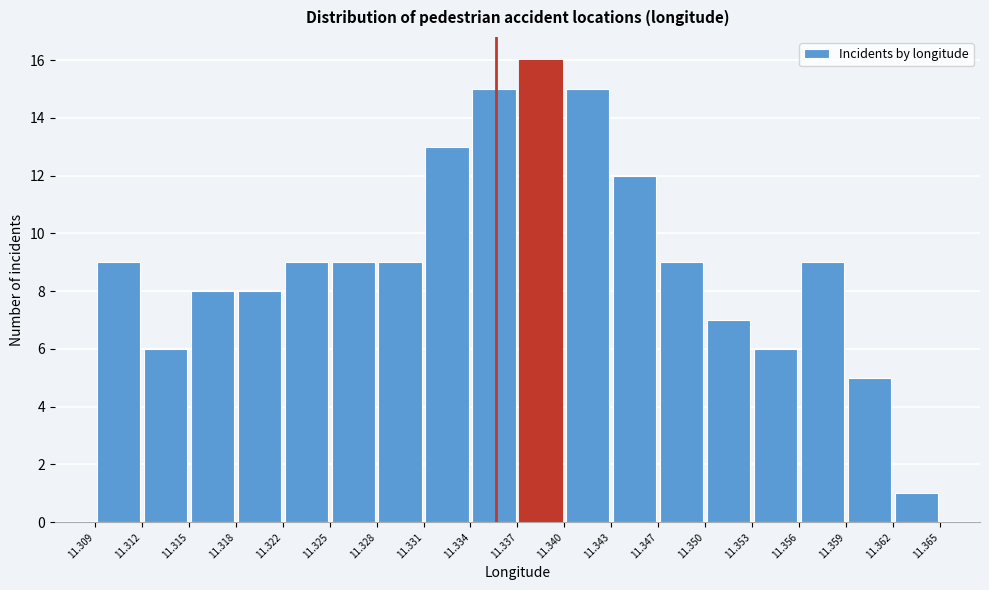

Reading left to right, transcribe this chart: for each bar, give the range it covers on the x-axis and its height. The values are not printed on the chart, so give them approximately, as read against the axis.

11.309 to 11.312: 9
11.312 to 11.315: 6
11.315 to 11.318: 8
11.318 to 11.322: 8
11.322 to 11.325: 9
11.325 to 11.328: 9
11.328 to 11.331: 9
11.331 to 11.334: 13
11.334 to 11.337: 15
11.337 to 11.340: 16
11.340 to 11.343: 15
11.343 to 11.347: 12
11.347 to 11.350: 9
11.350 to 11.353: 7
11.353 to 11.356: 6
11.356 to 11.359: 9
11.359 to 11.362: 5
11.362 to 11.365: 1